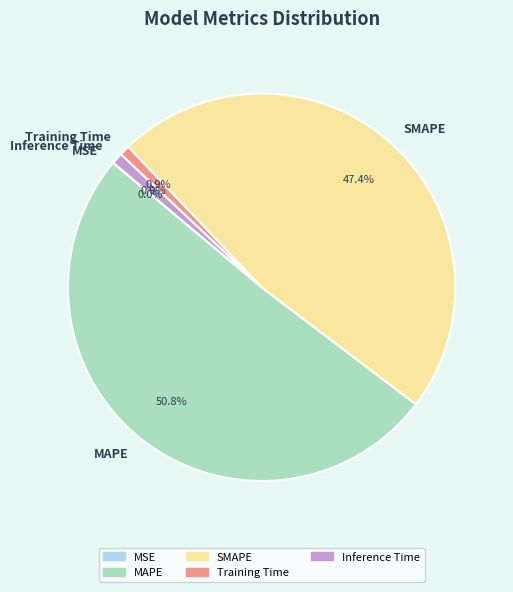

Which slice is the largest?

MAPE